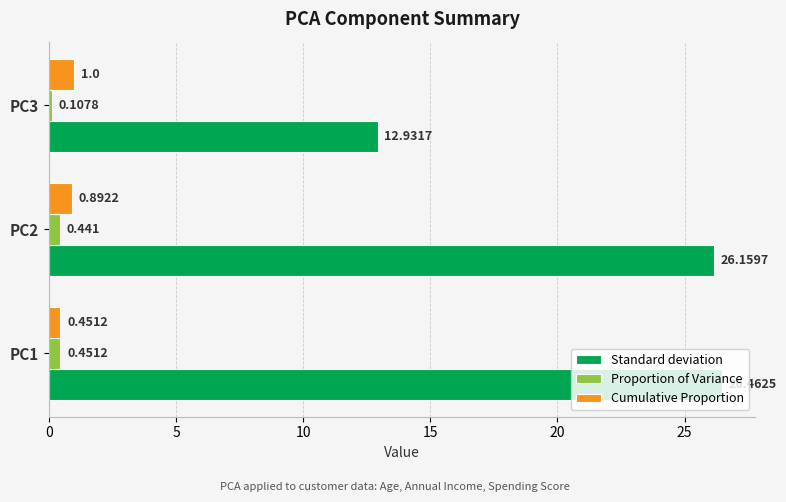

Rank the series at PC2 from highest to lowest value.

Standard deviation, Cumulative Proportion, Proportion of Variance